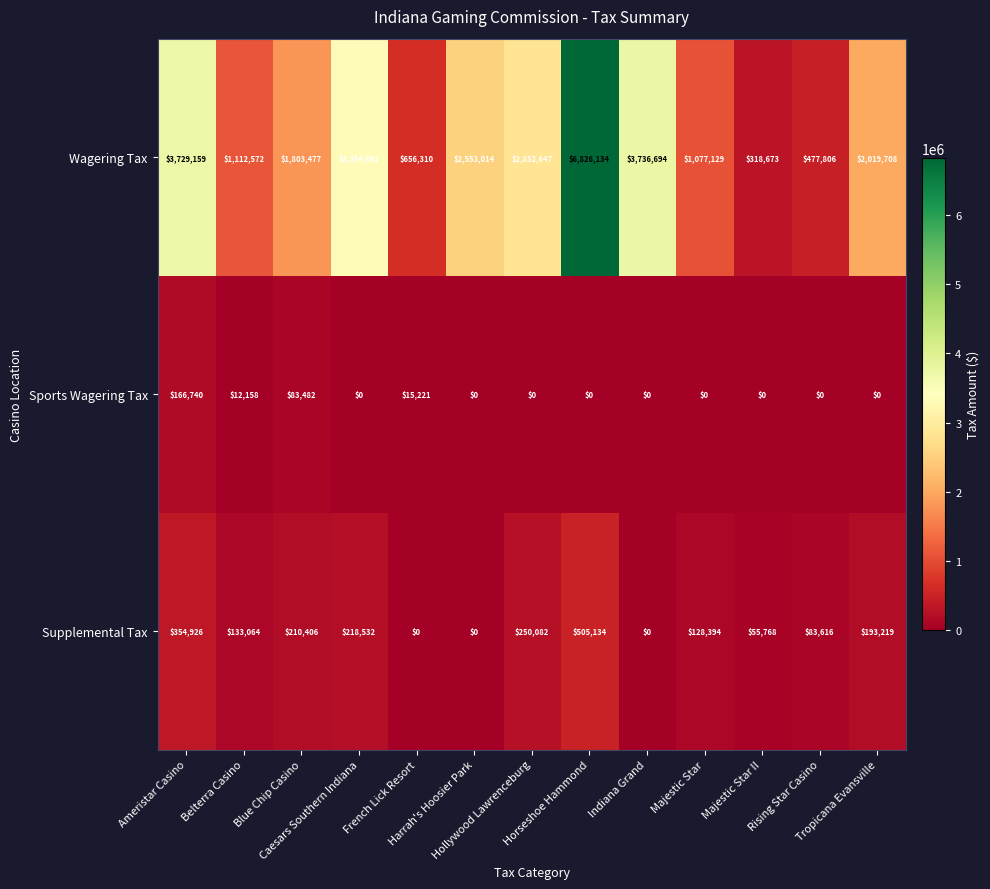

Which series has the largest total across all categories?

Wagering Tax